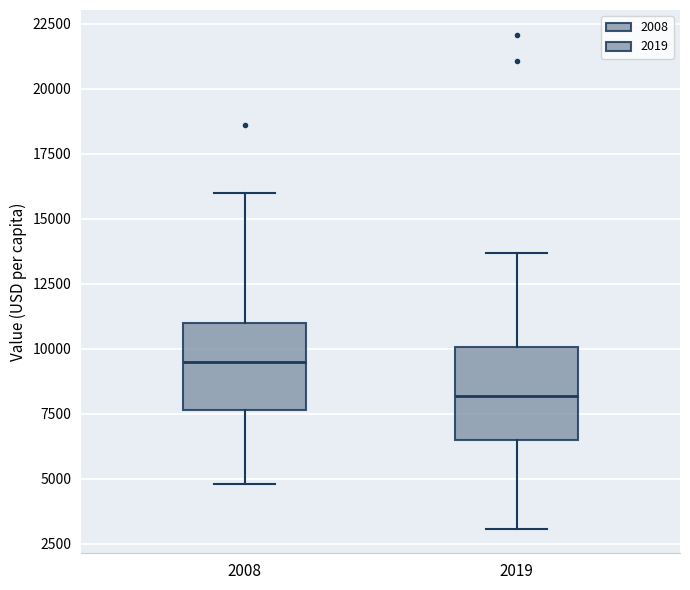

Where is the upper edge of the box at x = 2019 on the y-axis? The values are not printed on the chart, so give them approximately, as read against the axis.

10000